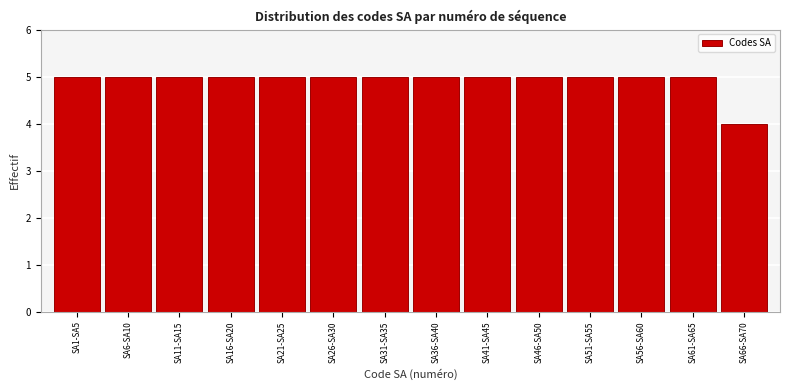

Reading left to right, extract all data points from this chart.

5	5	5	5	5	5	5	5	5	5	5	5	5	4